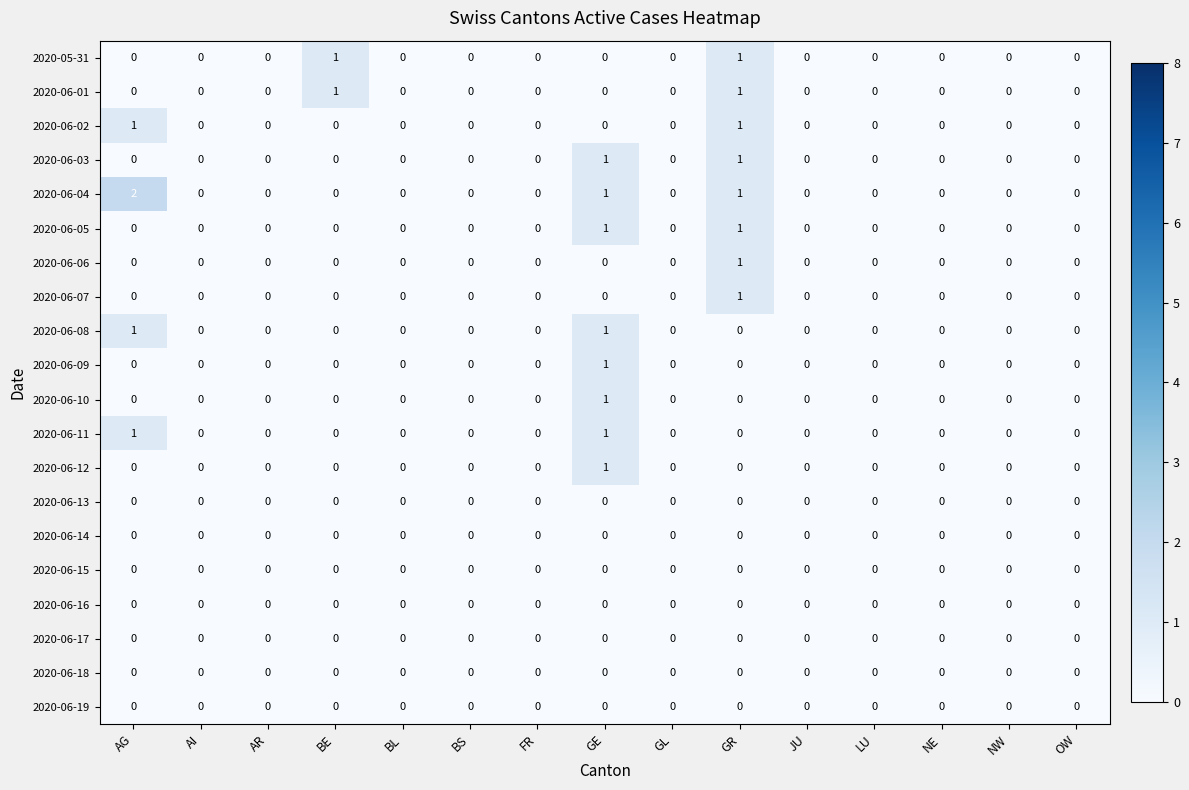

Which series has the largest range (max minus min)?

2020-06-04